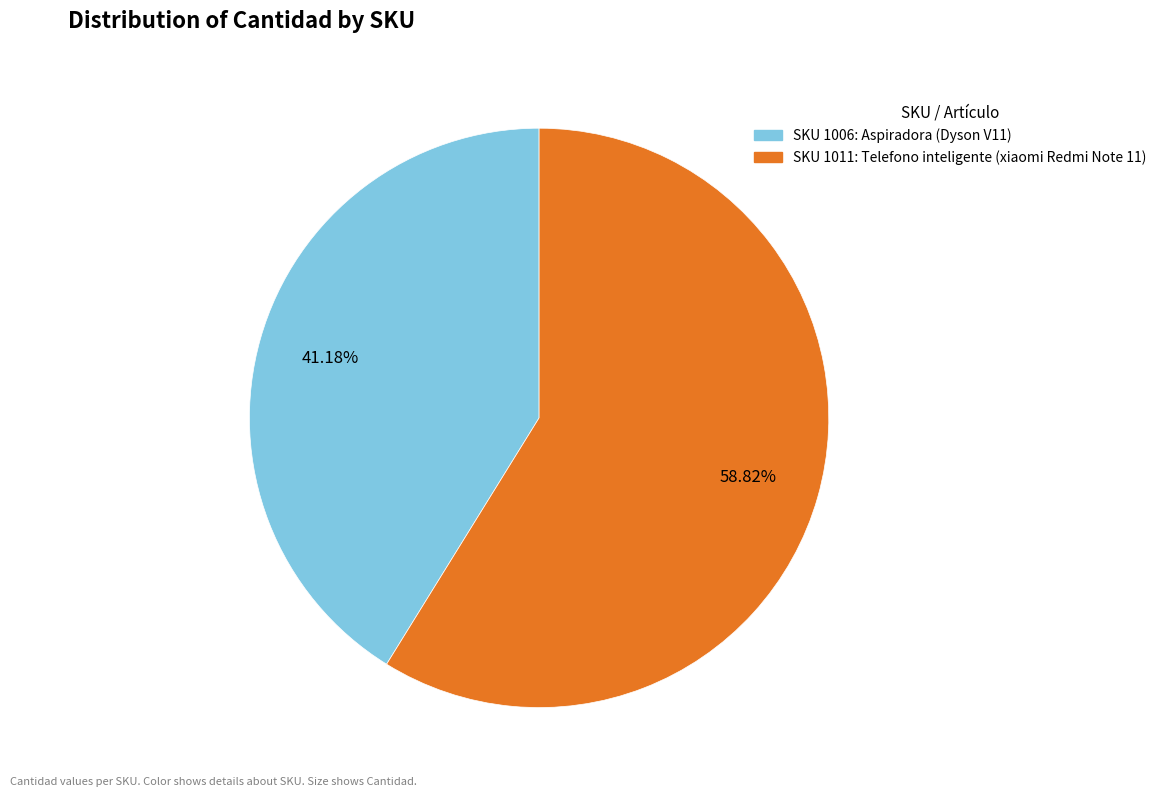

Is there a majority slice in this chart?

Yes